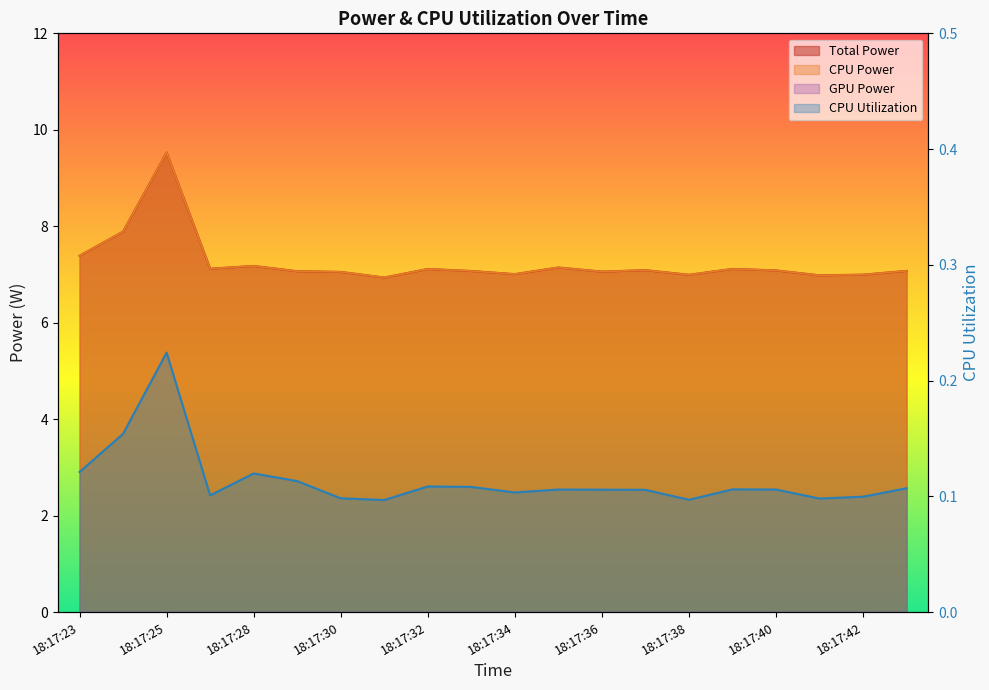

Where is the first local minimum for CPU Power?

18:17:26